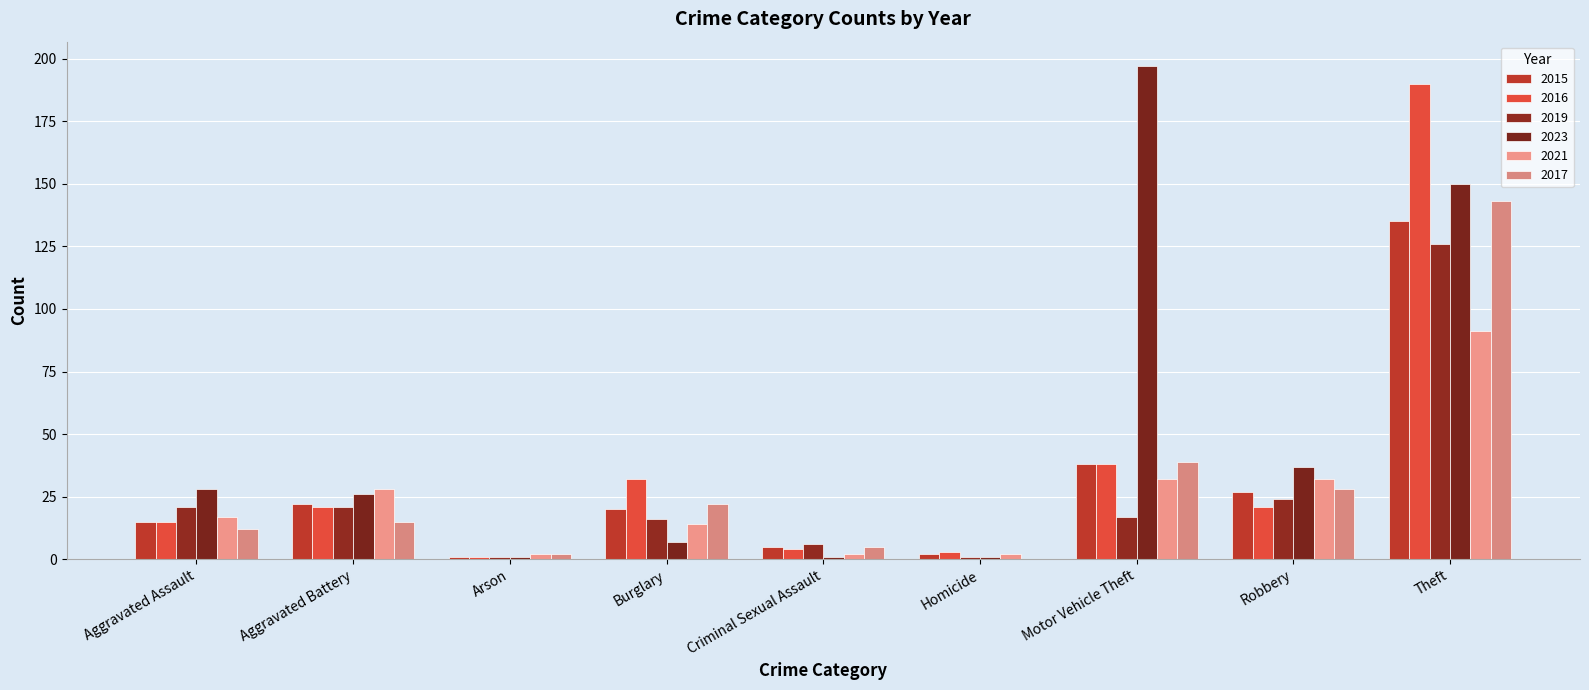

Are the bars grouped side by side (vs. stacked)?

Yes